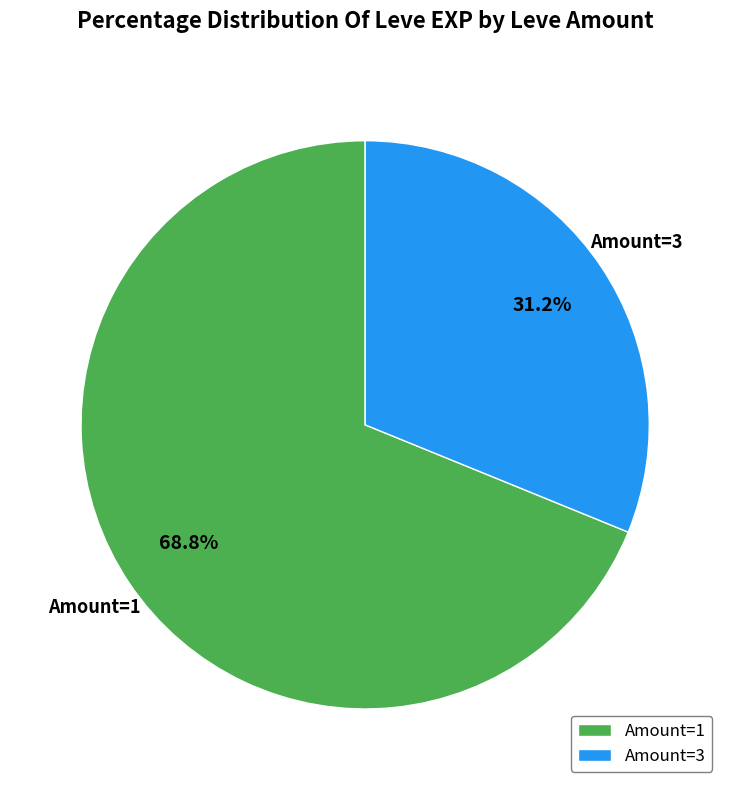

How many segments does this pie chart have?

2